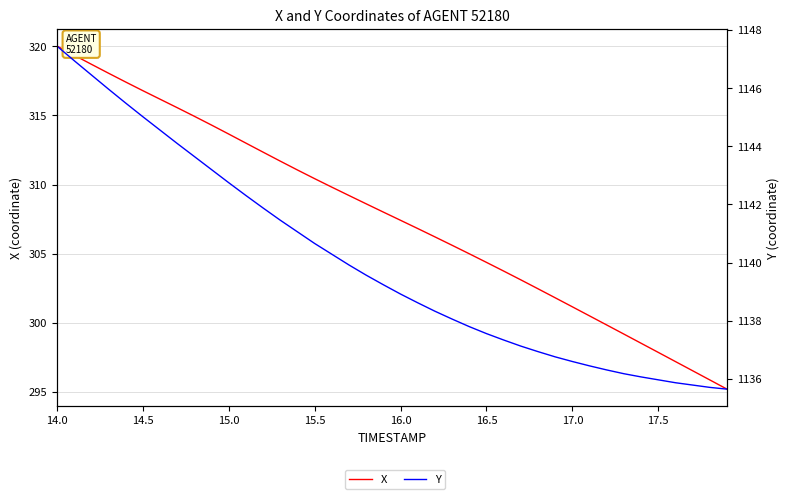

Does the chart have visible grid lines?

Yes